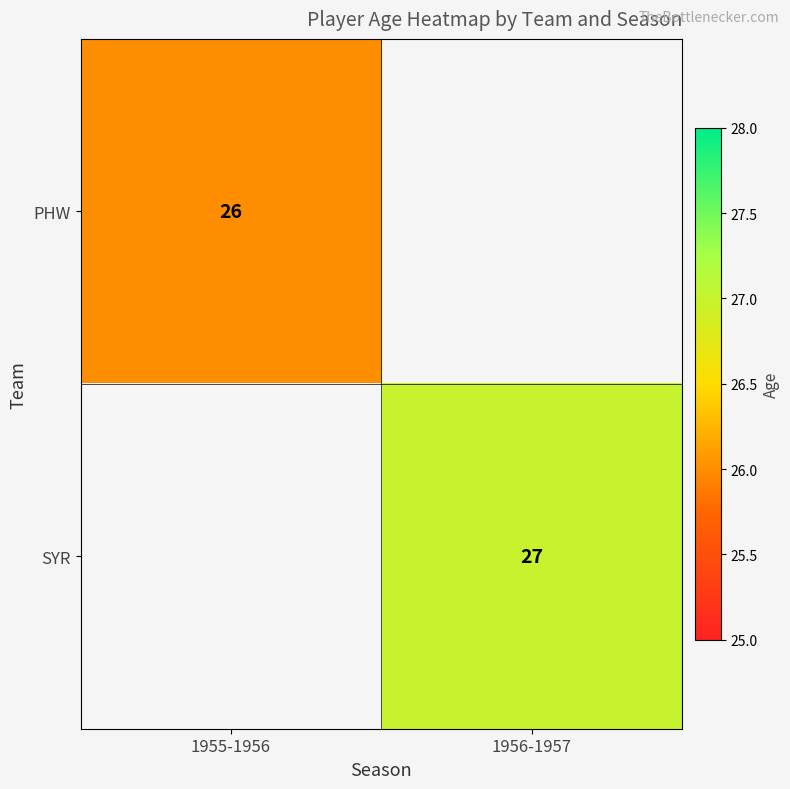

The value of SYR at 1956-1957 is 47. True or false?

False